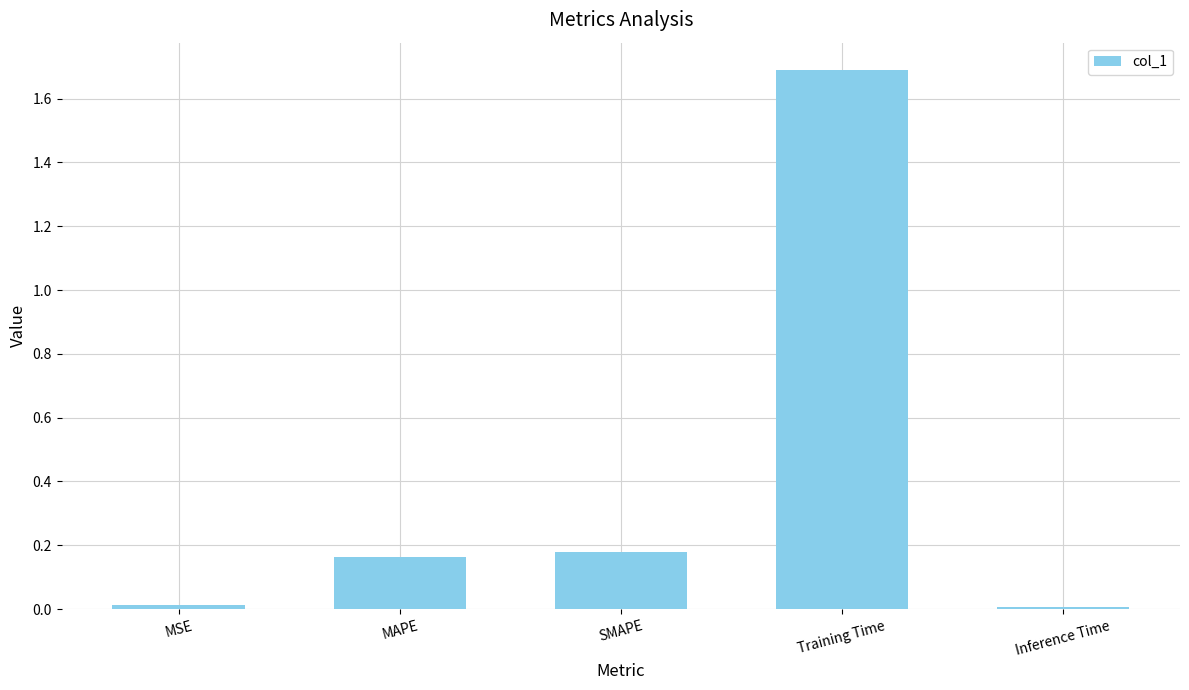

What is the change in value from MAPE to Training Time?

+1.5